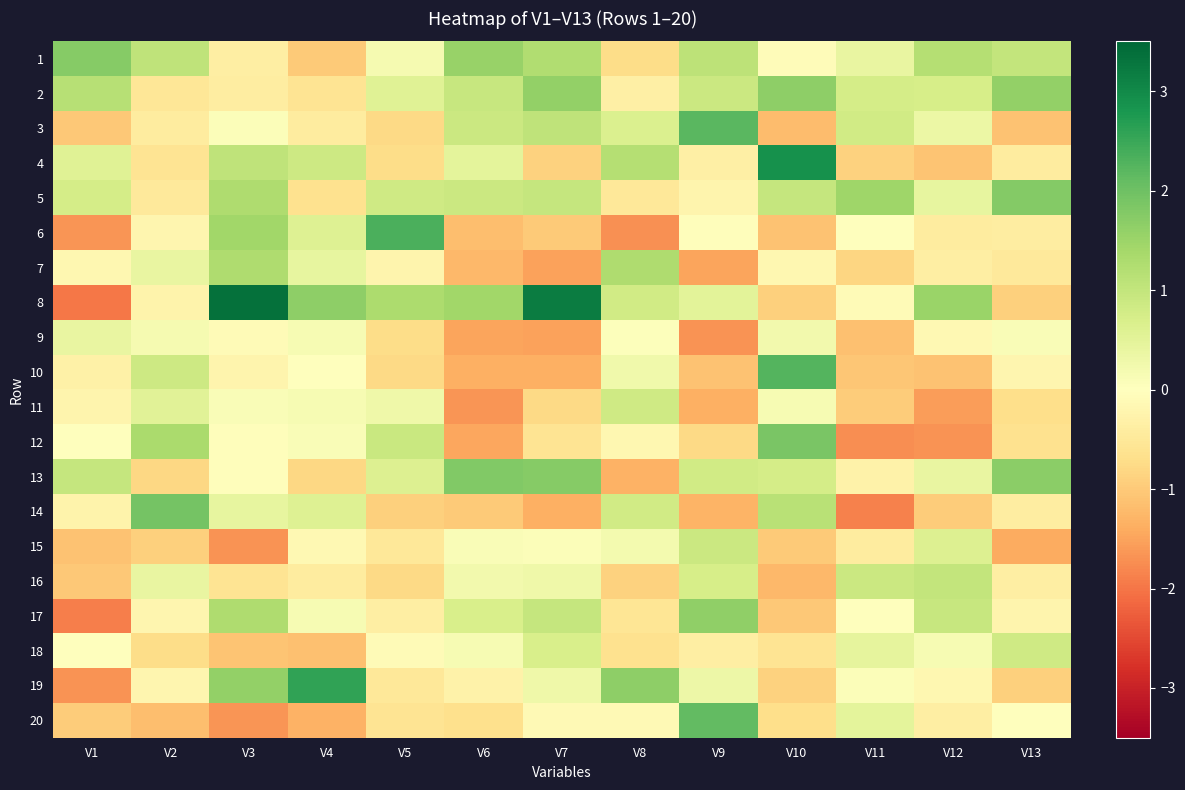

Reading right to left, what are all the values shown in this chart?

1: V13=1.0	V12=1.2	V11=0.4	V10=-0.1	V9=1.1	V8=-0.7	V7=1.2	V6=1.5	V5=0.2	V4=-1.0	V3=-0.4	V2=1.0	V1=1.7
2: V13=1.6	V12=0.7	V11=0.7	V10=1.7	V9=0.9	V8=-0.3	V7=1.6	V6=0.9	V5=0.6	V4=-0.6	V3=-0.4	V2=-0.5	V1=1.2
3: V13=-1.1	V12=0.3	V11=0.8	V10=-1.2	V9=2.2	V8=0.7	V7=1.0	V6=0.9	V5=-0.8	V4=-0.4	V3=0.1	V2=-0.4	V1=-1.0
4: V13=-0.4	V12=-1.1	V11=-0.9	V10=2.9	V9=-0.3	V8=1.2	V7=-0.9	V6=0.5	V5=-0.7	V4=0.9	V3=1.0	V2=-0.6	V1=0.6
5: V13=1.8	V12=0.4	V11=1.5	V10=1.0	V9=-0.2	V8=-0.5	V7=1.0	V6=0.9	V5=0.8	V4=-0.7	V3=1.3	V2=-0.5	V1=0.7
6: V13=-0.4	V12=-0.4	V11=-0.0	V10=-1.1	V9=-0.0	V8=-1.7	V7=-1.0	V6=-1.2	V5=2.3	V4=0.6	V3=1.4	V2=-0.2	V1=-1.6
7: V13=-0.5	V12=-0.4	V11=-0.8	V10=-0.2	V9=-1.5	V8=1.3	V7=-1.5	V6=-1.3	V5=-0.2	V4=0.4	V3=1.3	V2=0.4	V1=-0.2
8: V13=-0.9	V12=1.5	V11=-0.1	V10=-0.9	V9=0.5	V8=0.8	V7=3.2	V6=1.4	V5=1.3	V4=1.6	V3=3.3	V2=-0.3	V1=-2.0
9: V13=0.1	V12=-0.1	V11=-1.1	V10=0.2	V9=-1.7	V8=0.0	V7=-1.5	V6=-1.5	V5=-0.7	V4=0.1	V3=-0.1	V2=0.2	V1=0.4
10: V13=-0.2	V12=-1.1	V11=-1.1	V10=2.3	V9=-1.1	V8=0.3	V7=-1.3	V6=-1.4	V5=-0.8	V4=0.0	V3=-0.2	V2=0.9	V1=-0.3
11: V13=-0.7	V12=-1.6	V11=-1.0	V10=0.2	V9=-1.3	V8=0.8	V7=-0.8	V6=-1.6	V5=0.3	V4=0.1	V3=0.1	V2=0.5	V1=-0.2
12: V13=-0.6	V12=-1.7	V11=-1.7	V10=1.9	V9=-0.8	V8=-0.2	V7=-0.6	V6=-1.5	V5=0.9	V4=0.1	V3=-0.1	V2=1.3	V1=0.0
13: V13=1.7	V12=0.4	V11=-0.3	V10=0.8	V9=0.8	V8=-1.3	V7=1.7	V6=1.8	V5=0.6	V4=-0.8	V3=-0.1	V2=-0.8	V1=1.0
14: V13=-0.4	V12=-1.0	V11=-1.9	V10=1.1	V9=-1.3	V8=0.8	V7=-1.4	V6=-1.0	V5=-0.9	V4=0.6	V3=0.4	V2=1.9	V1=-0.2
15: V13=-1.4	V12=0.6	V11=-0.4	V10=-1.0	V9=0.9	V8=0.2	V7=0.1	V6=0.1	V5=-0.5	V4=-0.1	V3=-1.7	V2=-0.9	V1=-1.1
16: V13=-0.4	V12=1.0	V11=0.9	V10=-1.2	V9=0.7	V8=-0.9	V7=0.3	V6=0.2	V5=-0.8	V4=-0.4	V3=-0.6	V2=0.4	V1=-1.0
17: V13=-0.2	V12=0.9	V11=0.0	V10=-1.0	V9=1.6	V8=-0.6	V7=1.0	V6=0.7	V5=-0.4	V4=0.1	V3=1.3	V2=-0.2	V1=-1.9
18: V13=0.8	V12=0.2	V11=0.4	V10=-0.6	V9=-0.4	V8=-0.6	V7=0.7	V6=0.2	V5=-0.1	V4=-1.1	V3=-1.1	V2=-0.7	V1=0.0
19: V13=-0.9	V12=-0.2	V11=0.1	V10=-0.9	V9=0.3	V8=1.6	V7=0.3	V6=-0.3	V5=-0.5	V4=2.6	V3=1.6	V2=-0.2	V1=-1.7
20: V13=-0.0	V12=-0.4	V11=0.5	V10=-0.7	V9=2.1	V8=-0.1	V7=-0.1	V6=-0.7	V5=-0.6	V4=-1.3	V3=-1.7	V2=-1.2	V1=-1.0